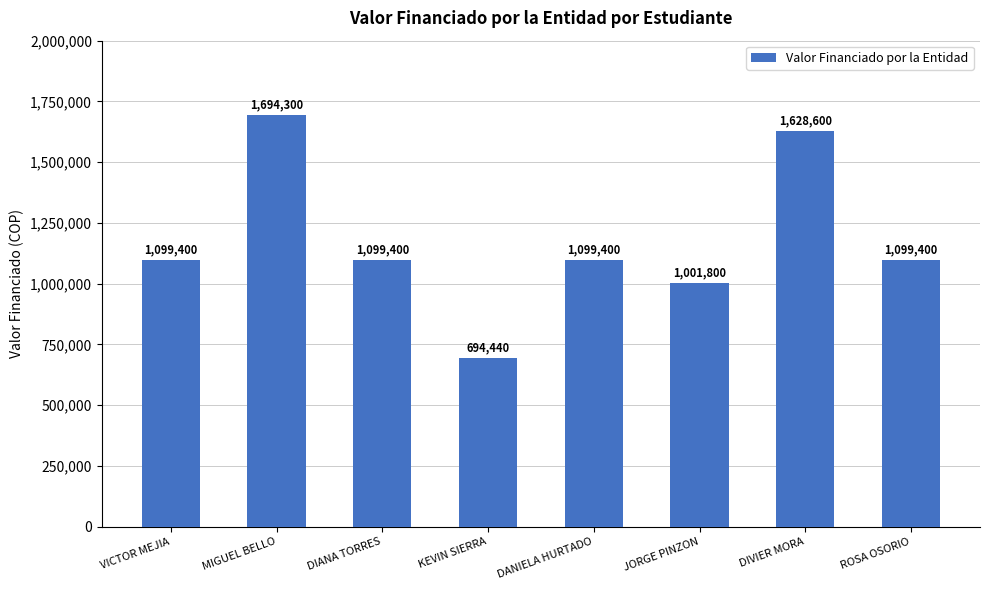

What is the difference between the maximum and minimum values?

999860